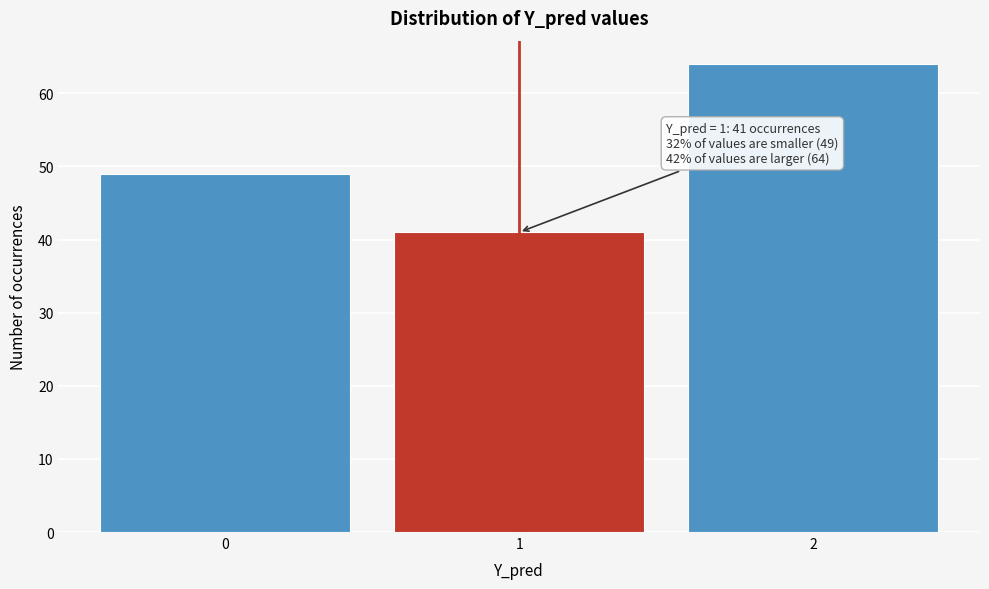

Over which range of the x-axis is the bar tallest?

1.5 to 2.5